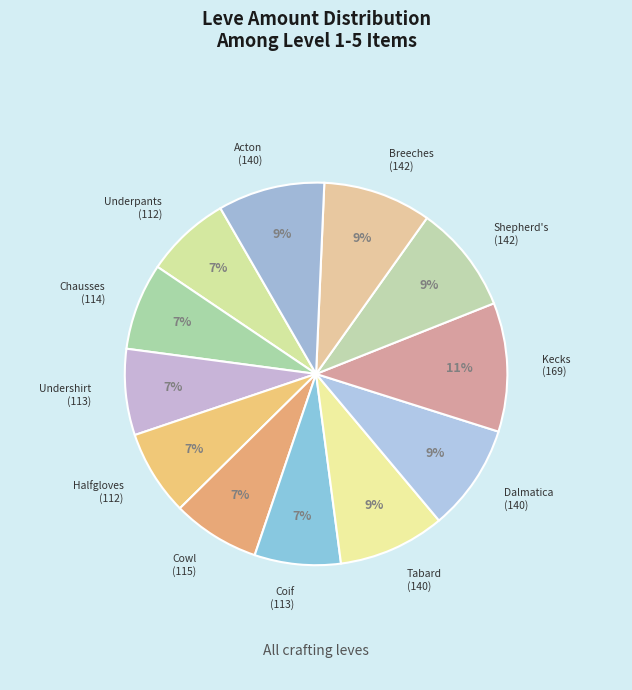

Count the number of slices in the pie.

12